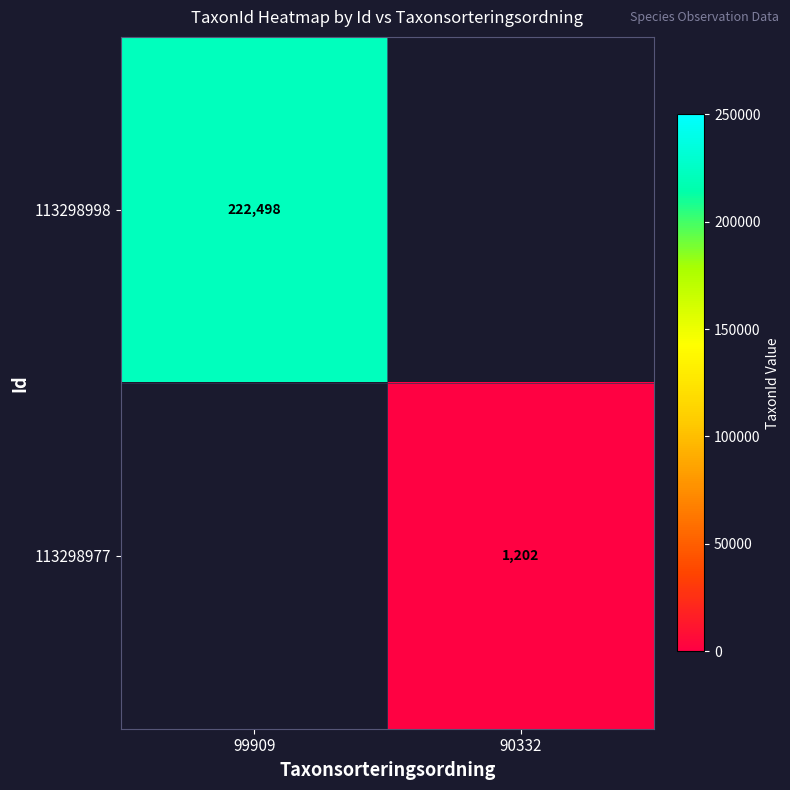

True or false: 113298977 has a value of 662 at 90332.

False